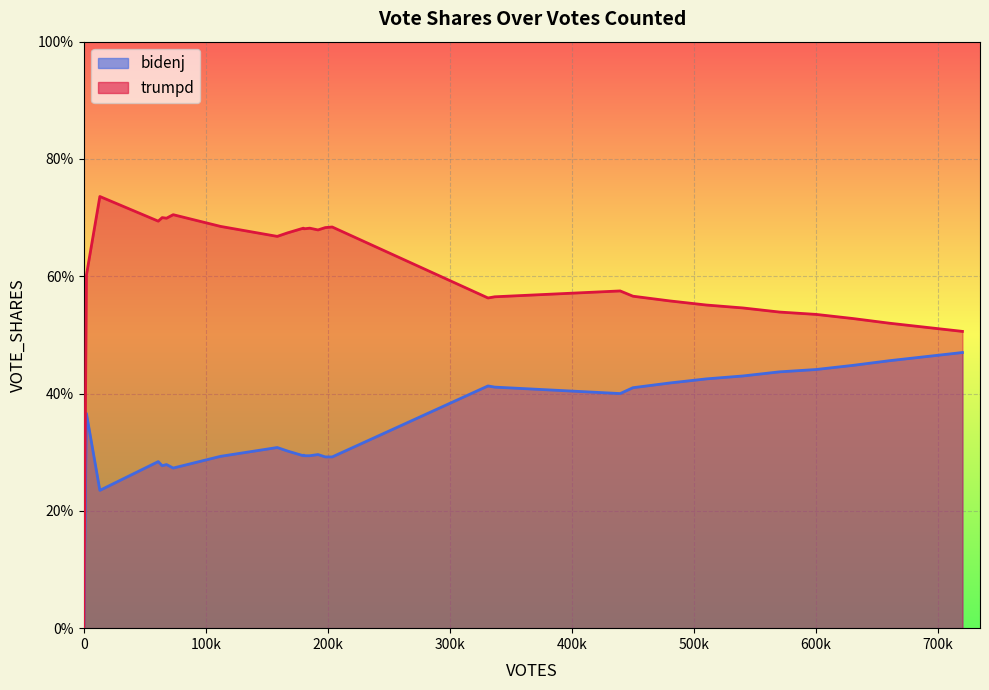

What are all the series names shown in the legend?

bidenj, trumpd